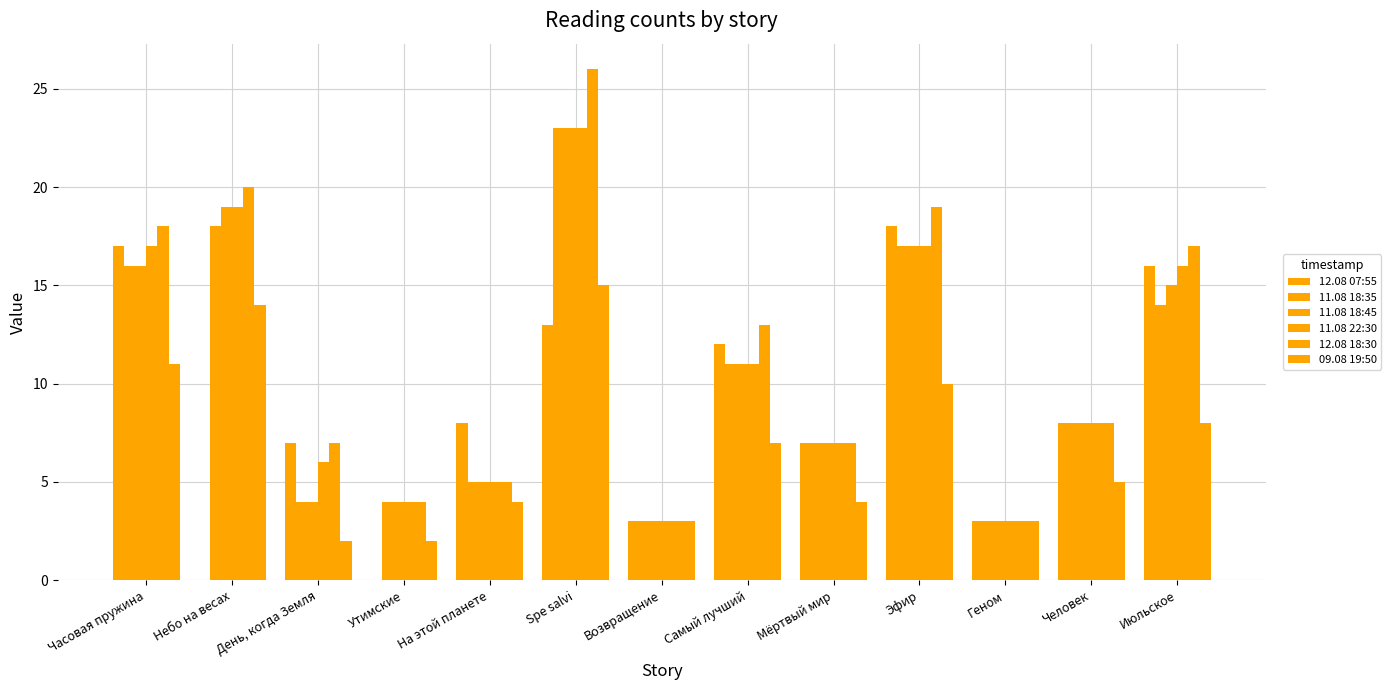

What is the value of the 11.08 18:45 bar at the 10th from the left?

17